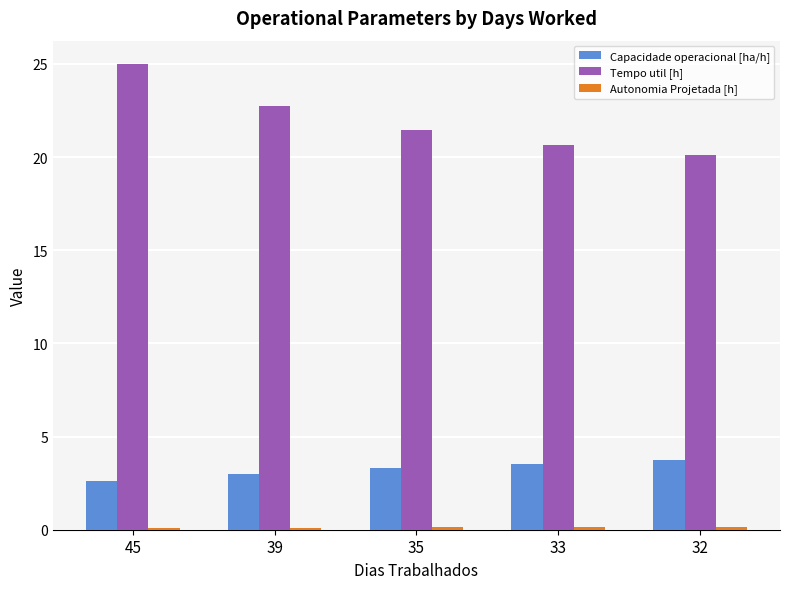

Which series has the largest range (max minus min)?

Tempo util [h]